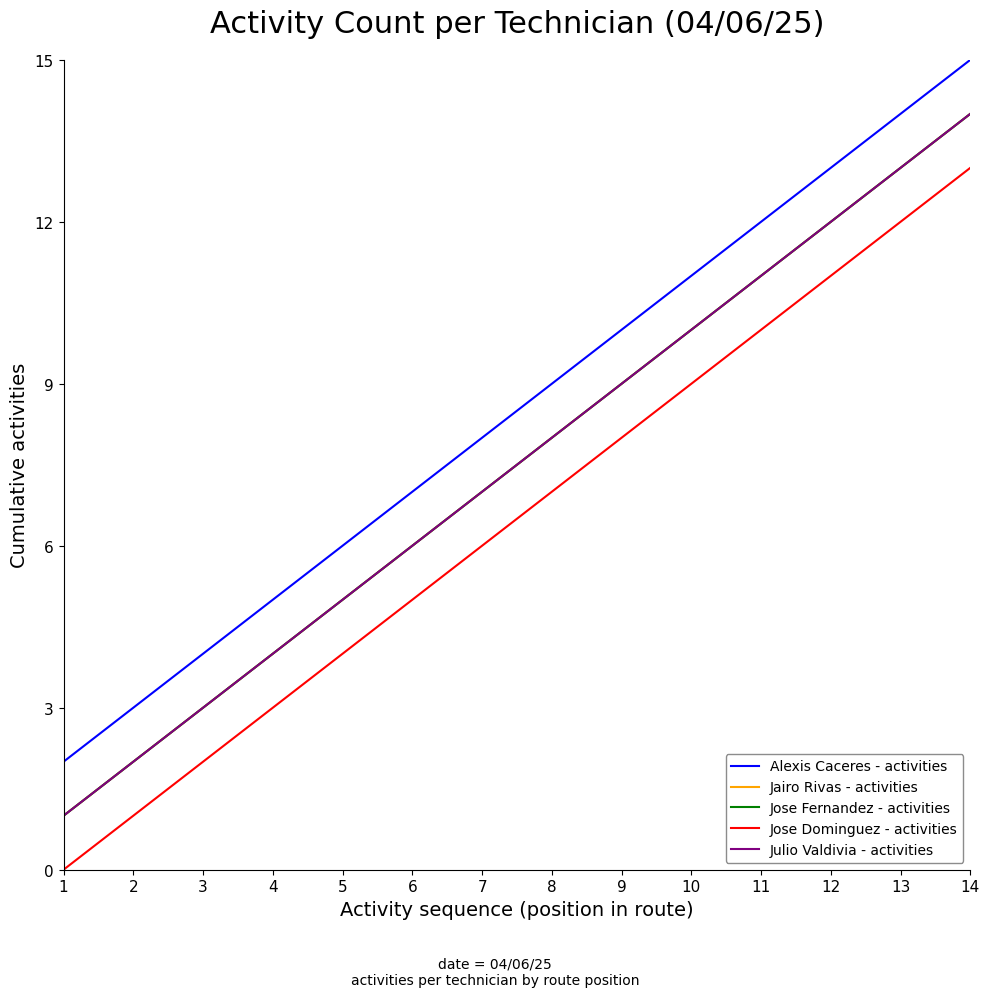

Is this an area chart (filled region under the line)?

No